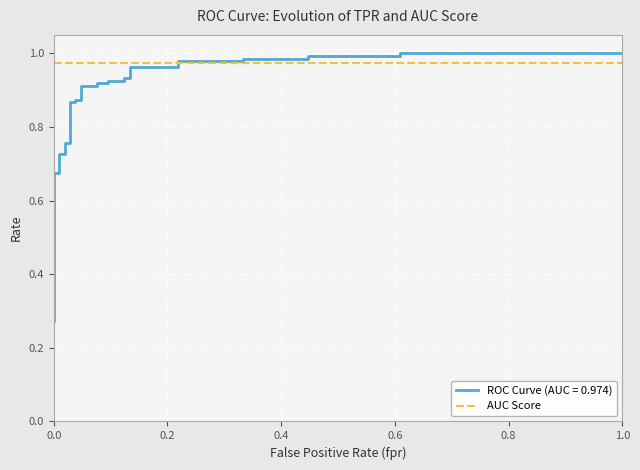

What is the difference between the maximum and minimum values?

0.7